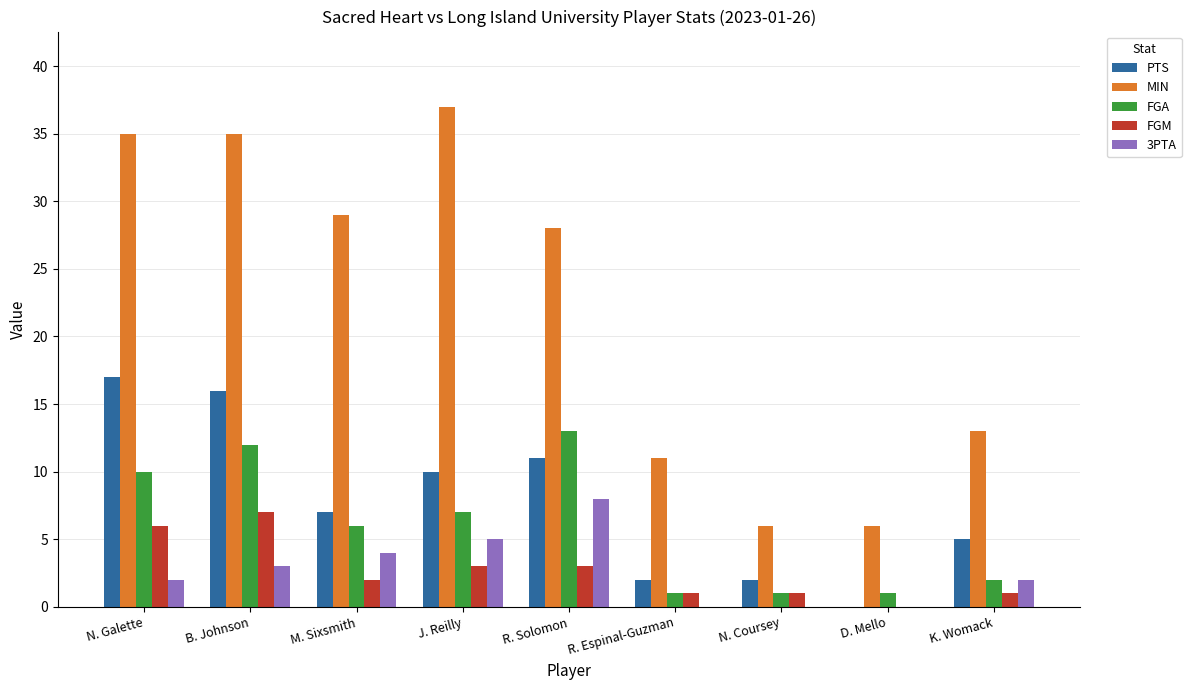

Where is 3PTA nearest to the value 4?

M. Sixsmith